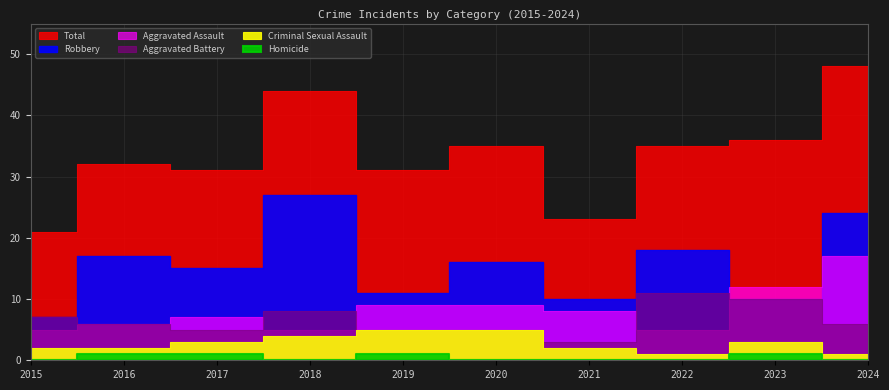

What is the minimum value for Aggravated Battery?

3